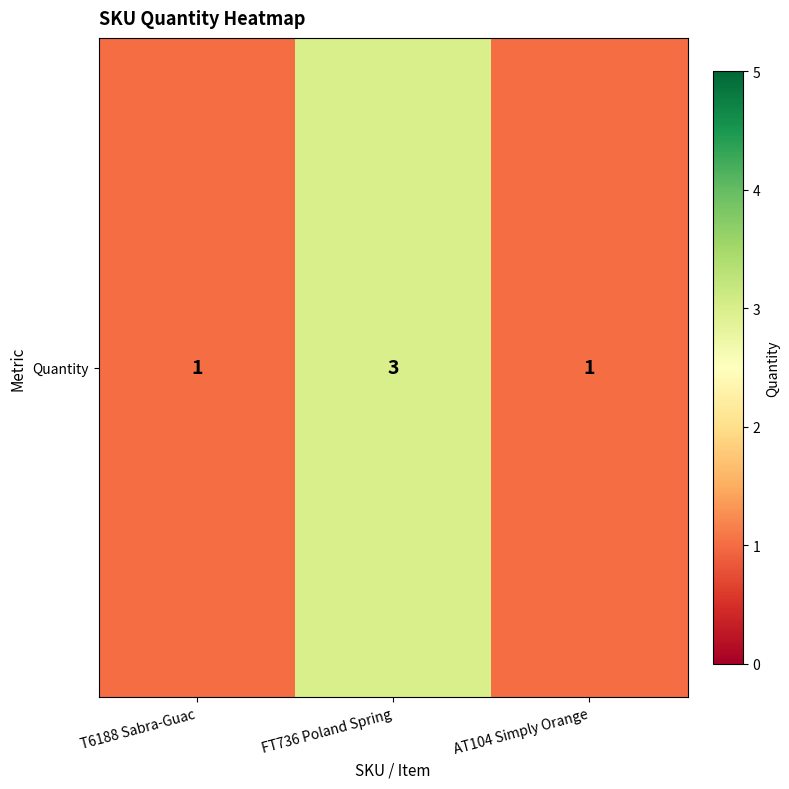

What is the average value?

2